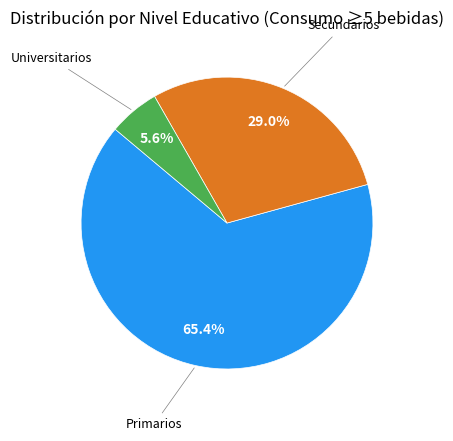

Is there a majority slice in this chart?

Yes